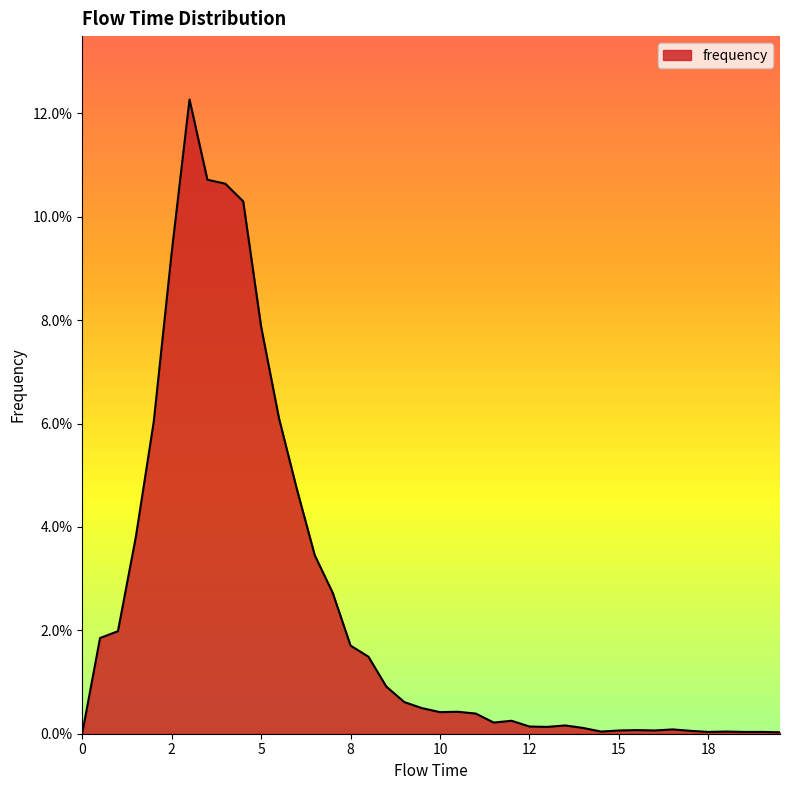

Does the chart have visible grid lines?

No